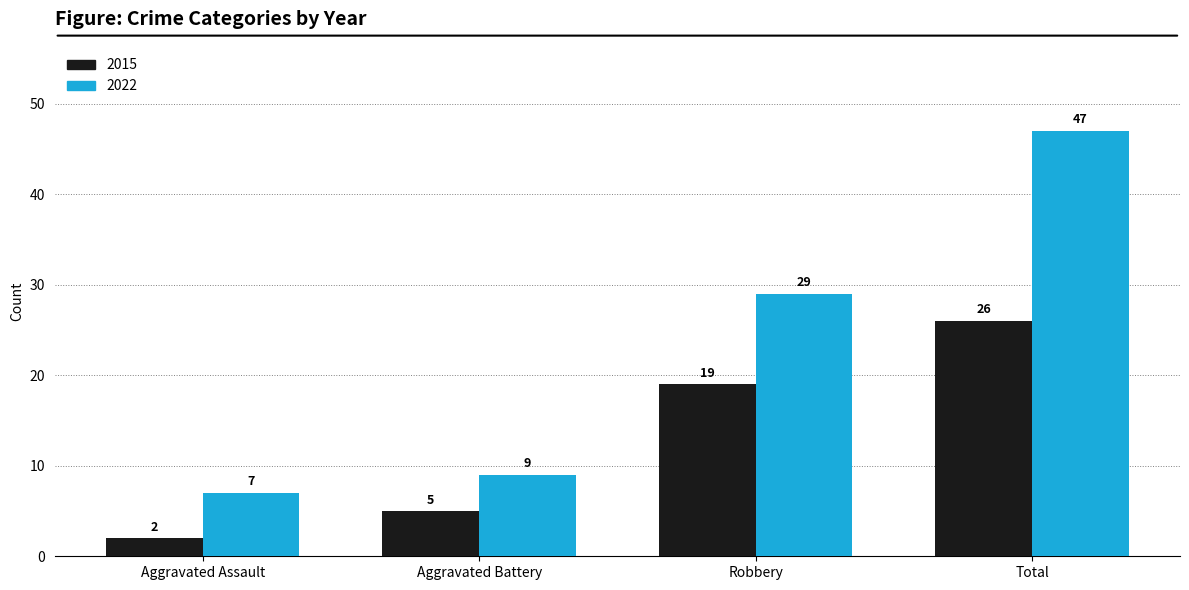

What is the spread (max minus min) of values at Aggravated Battery?

4